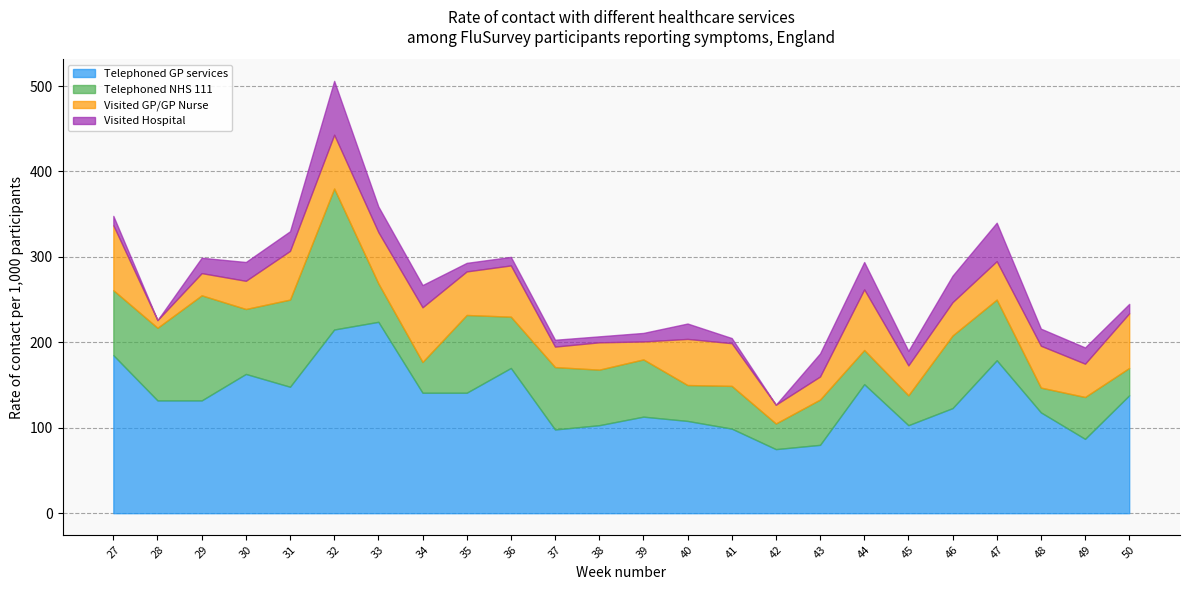

What is the value of the Visited Hospital point at the 15th from the left?

6